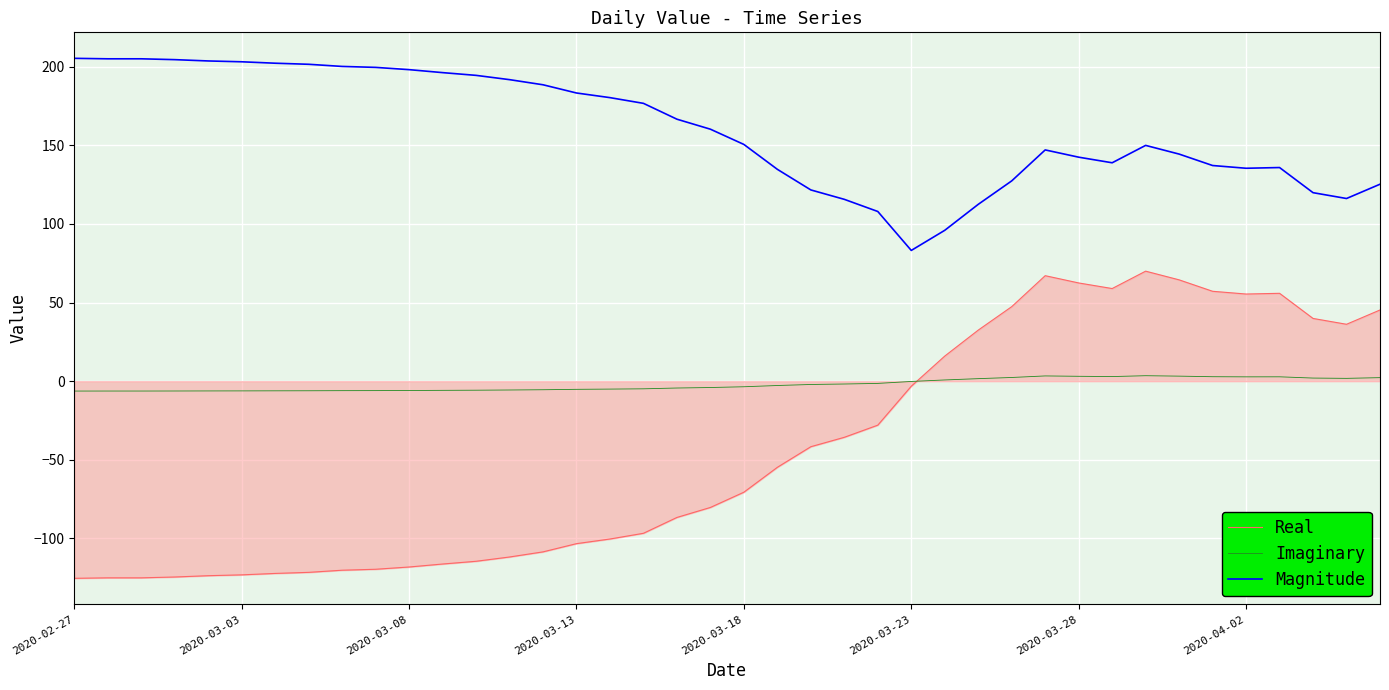

Which series ends up on top after the final intersection of Imaginary and Real?

Real